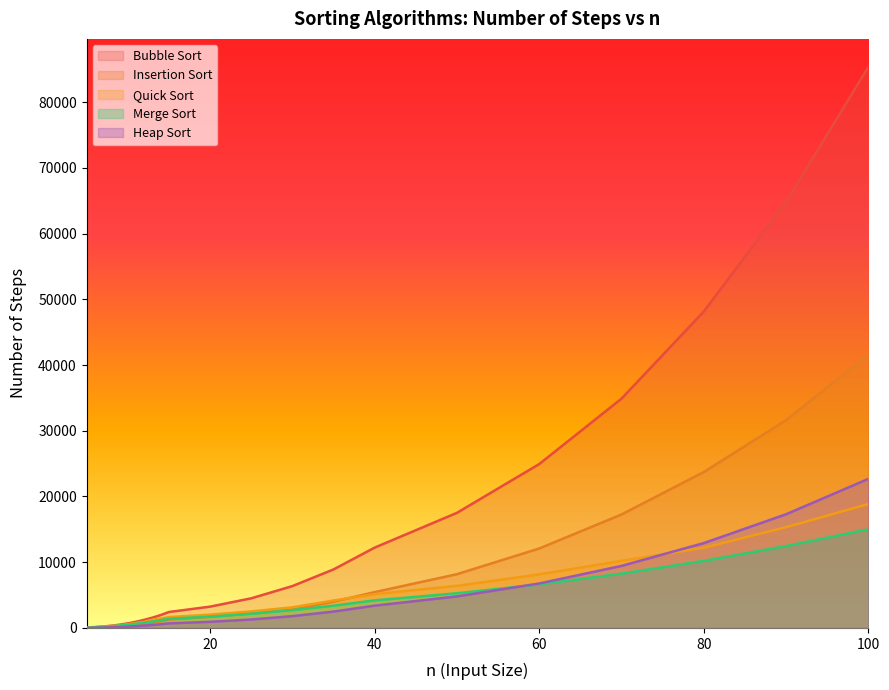

True or false: Insertion Sort has more than 2 points higher than both neighbors.

False